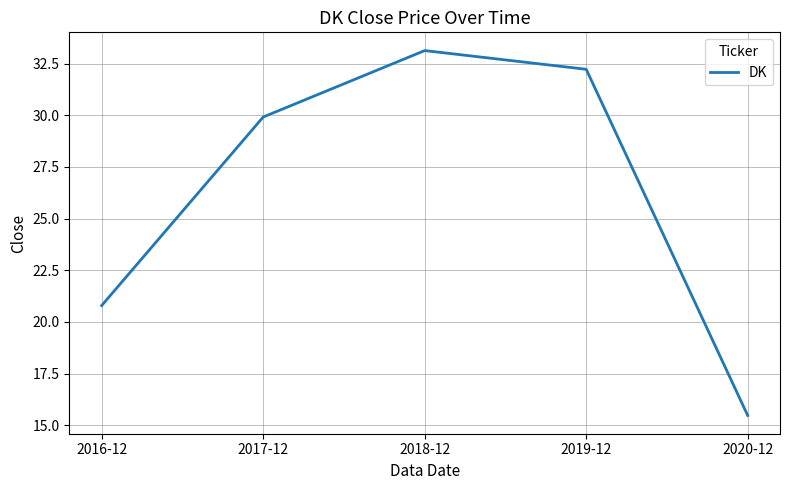

True or false: the data shows 15.5 at 2020-12.

True